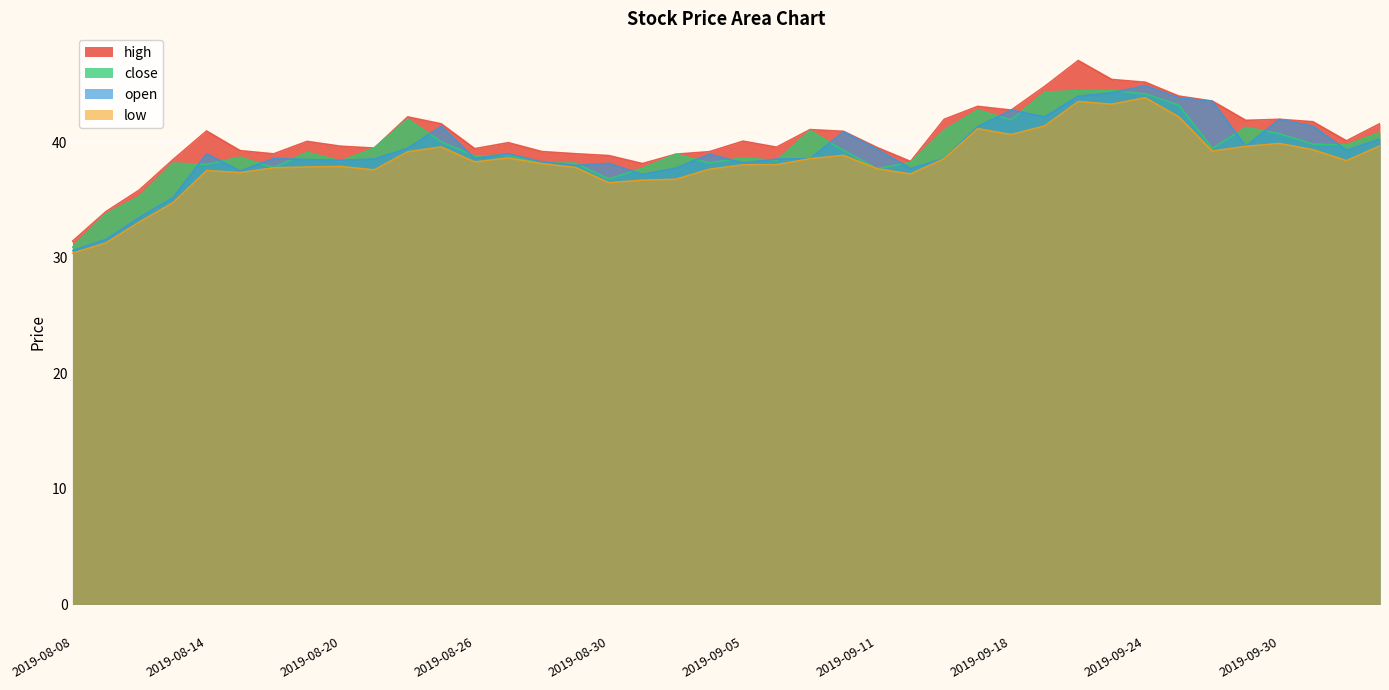

Where is the first local maximum for low?

2019-08-14